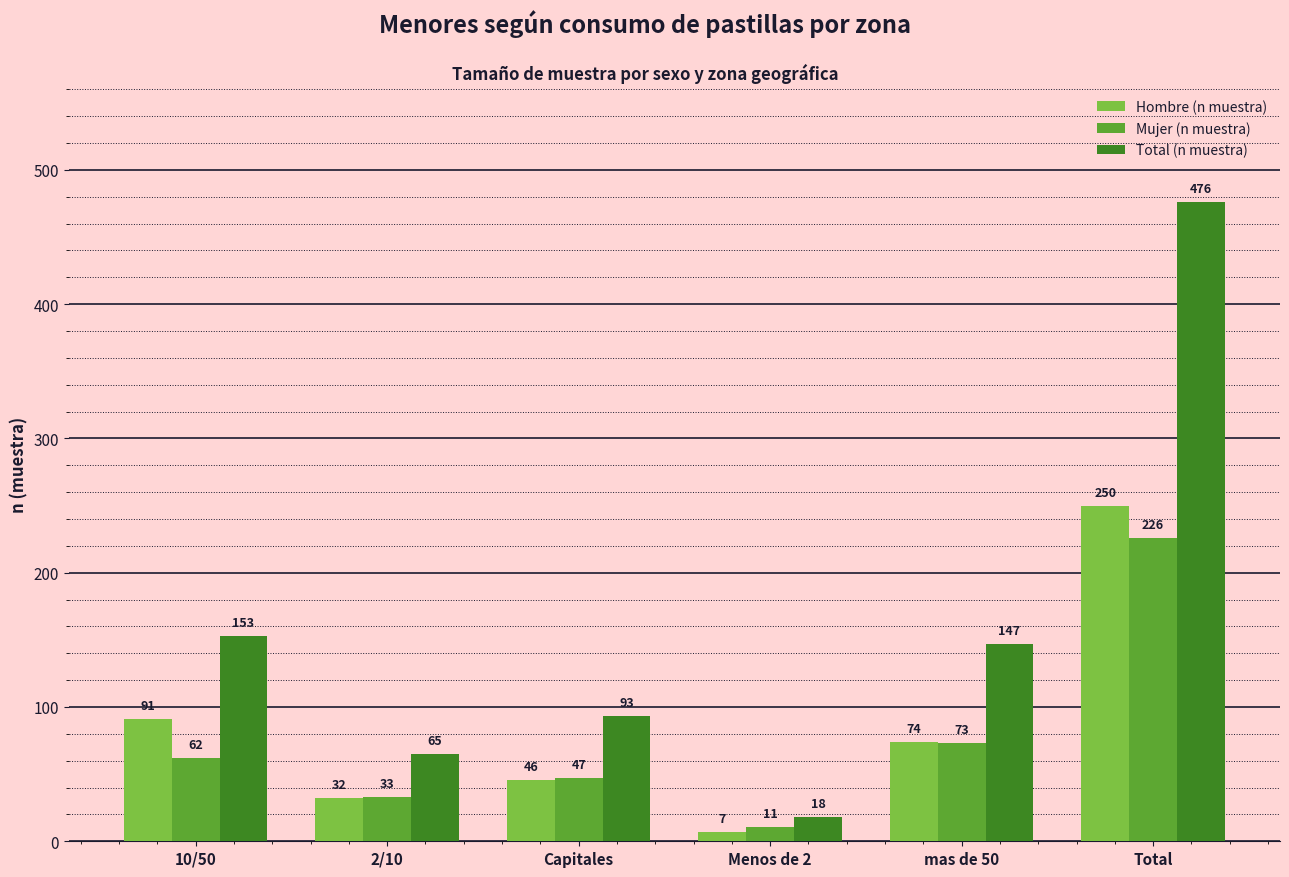

What is the minimum value shown in the chart?

7